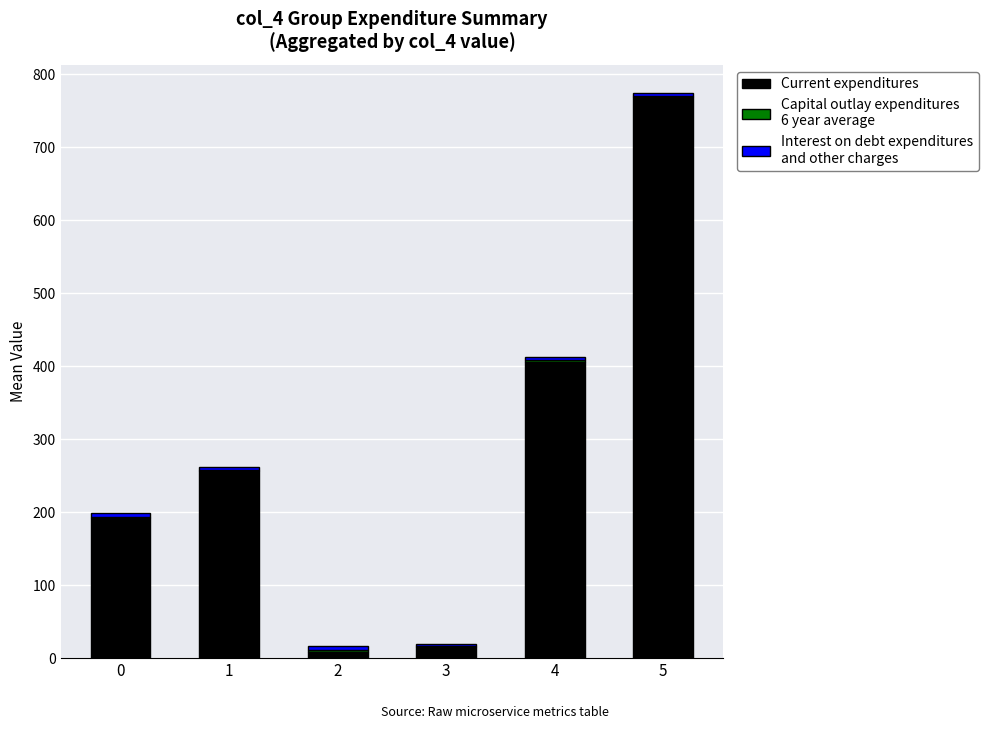

At which category is the sum across all series the highest?

5